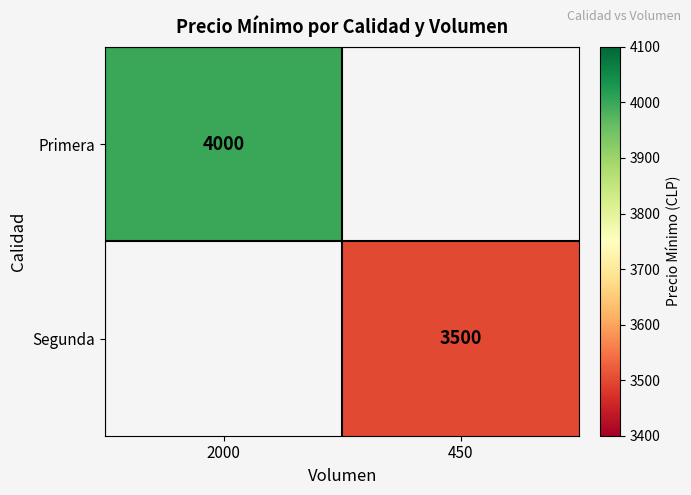

The Segunda series shows 3500 at 450. True or false?

True